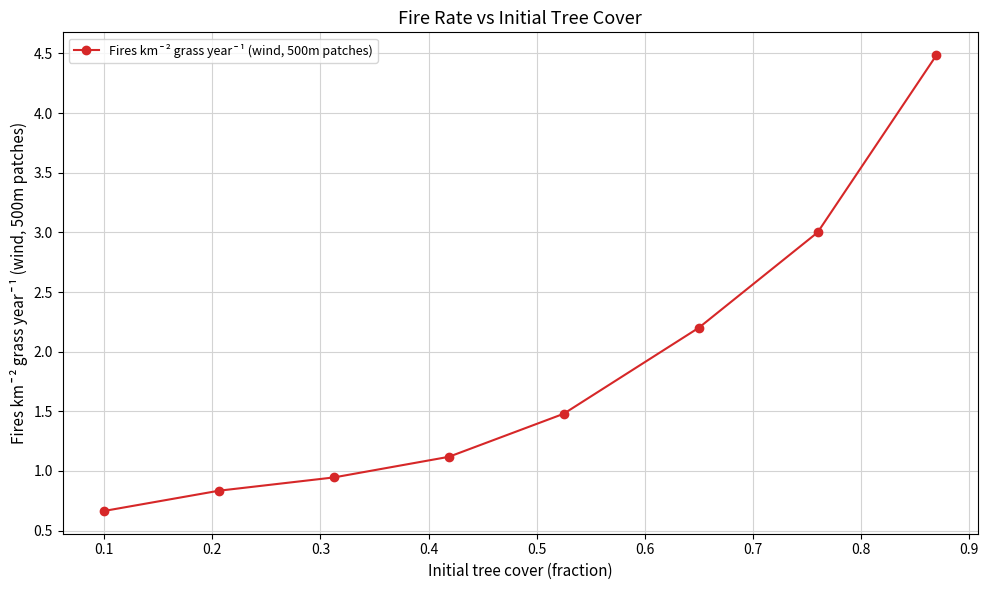

What is the sum of all values?

14.7